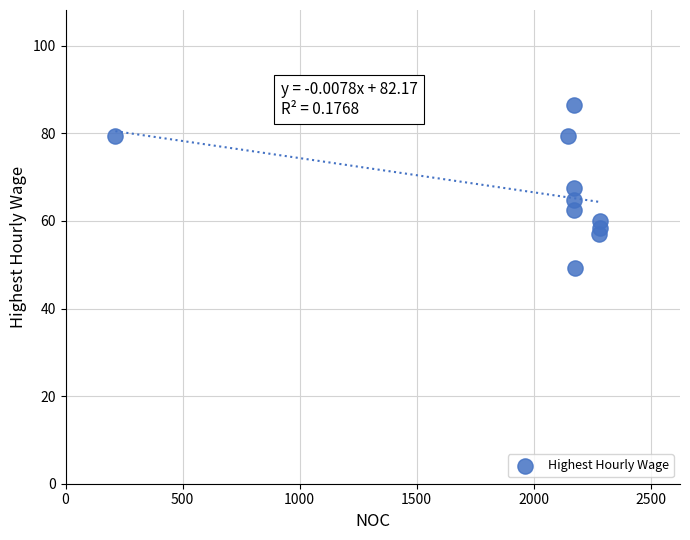

What is the average X value?

2007.1